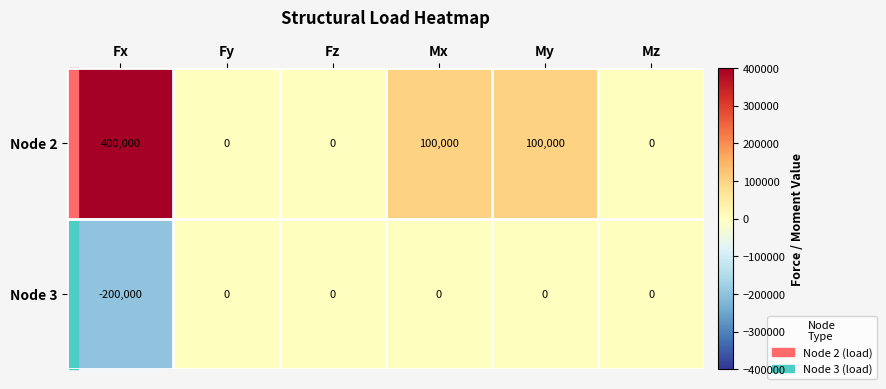

What is the difference between the highest and lowest values at My?

100000